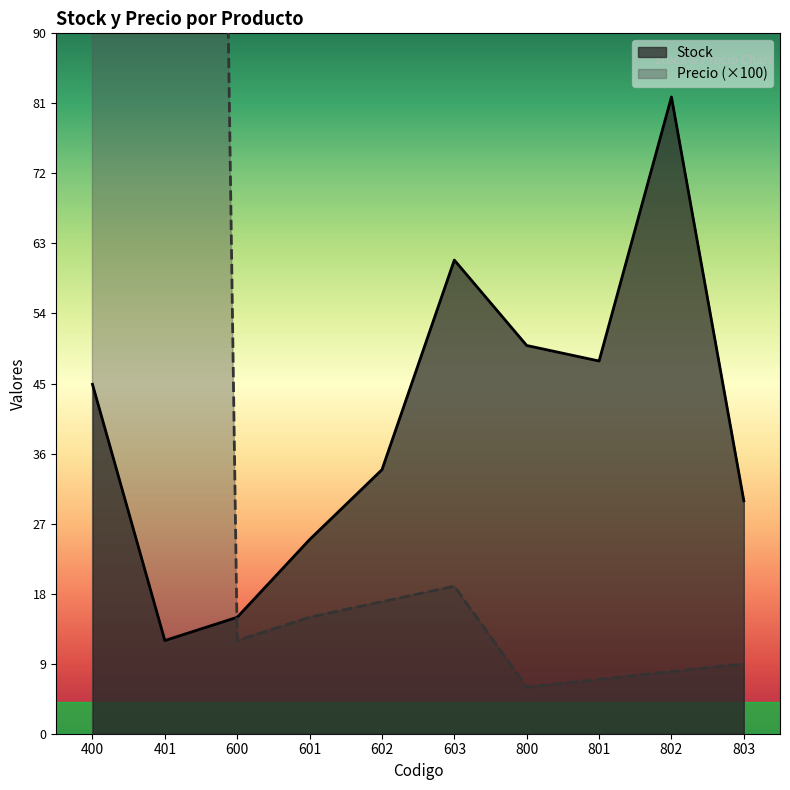

List the series in order of their overall mean, lowest first.

Stock, Precio